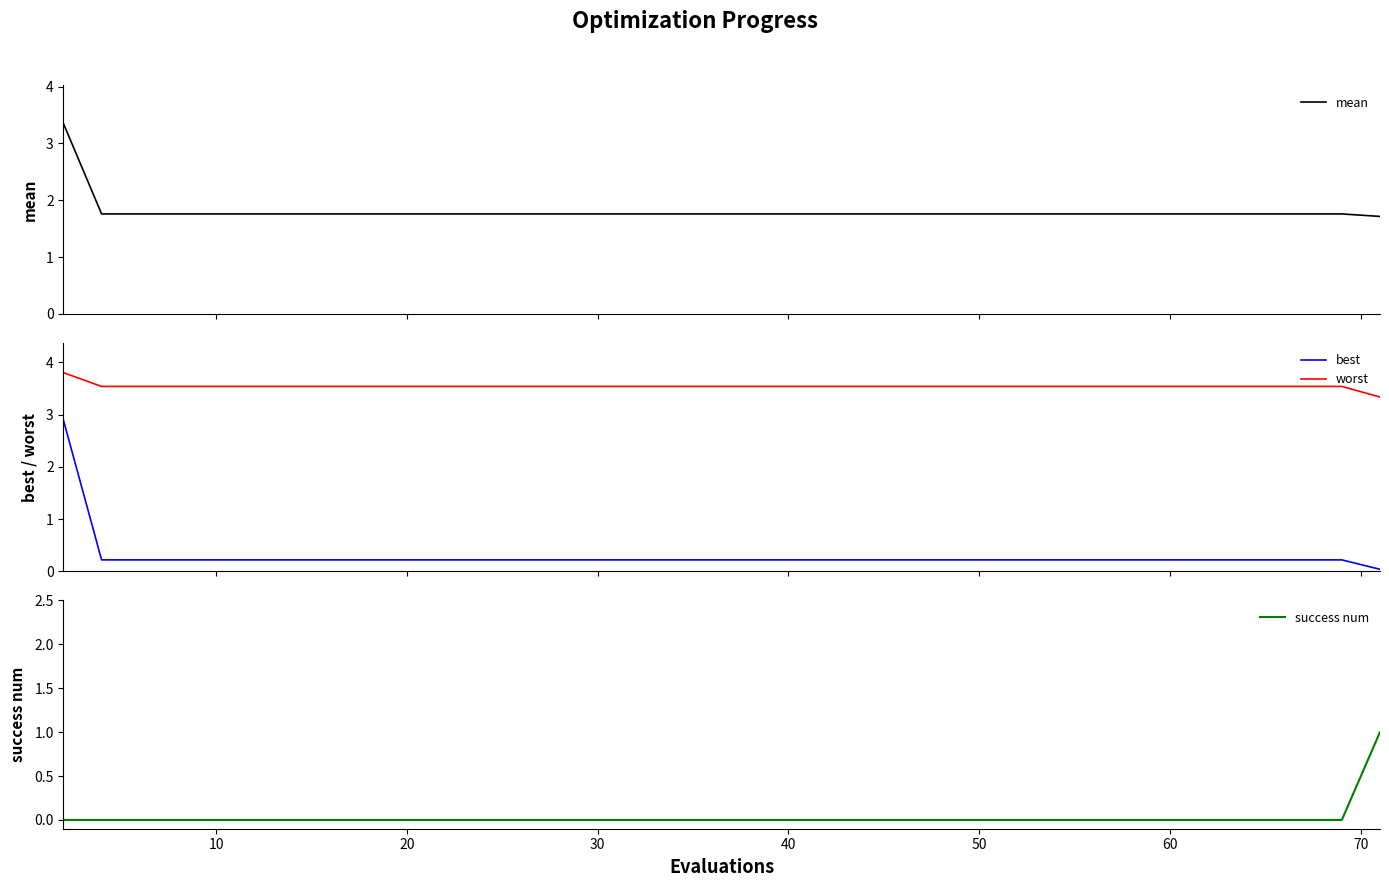

Count the mean values in the range 1 to 2.

39